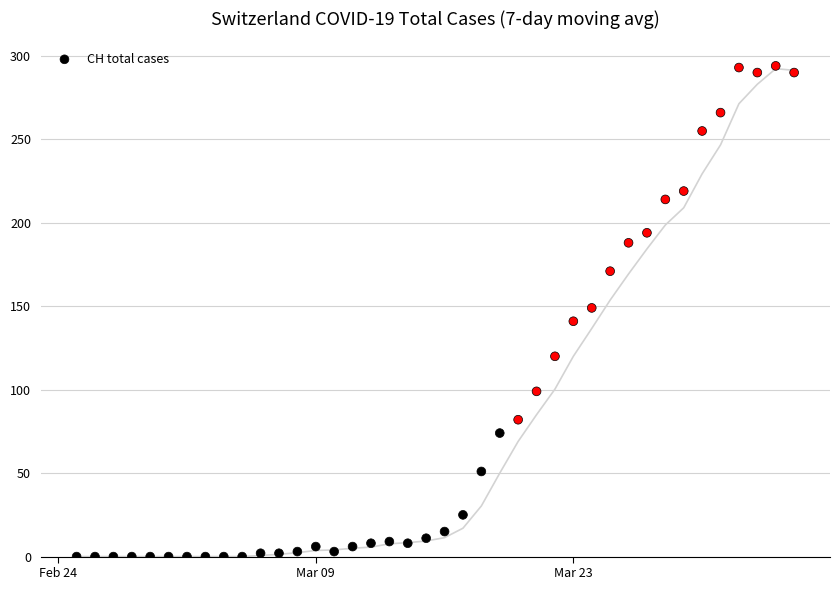

What is the range of X values (max minus min)?

39